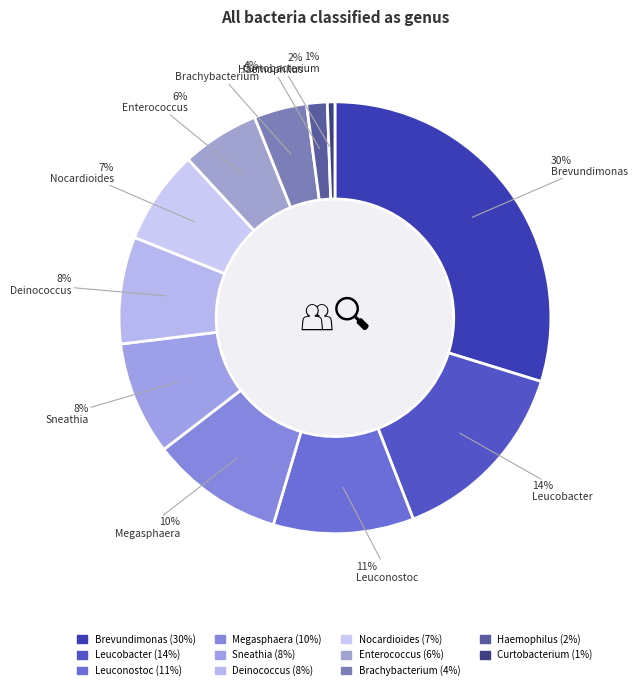

Count the number of slices in the pie.

11